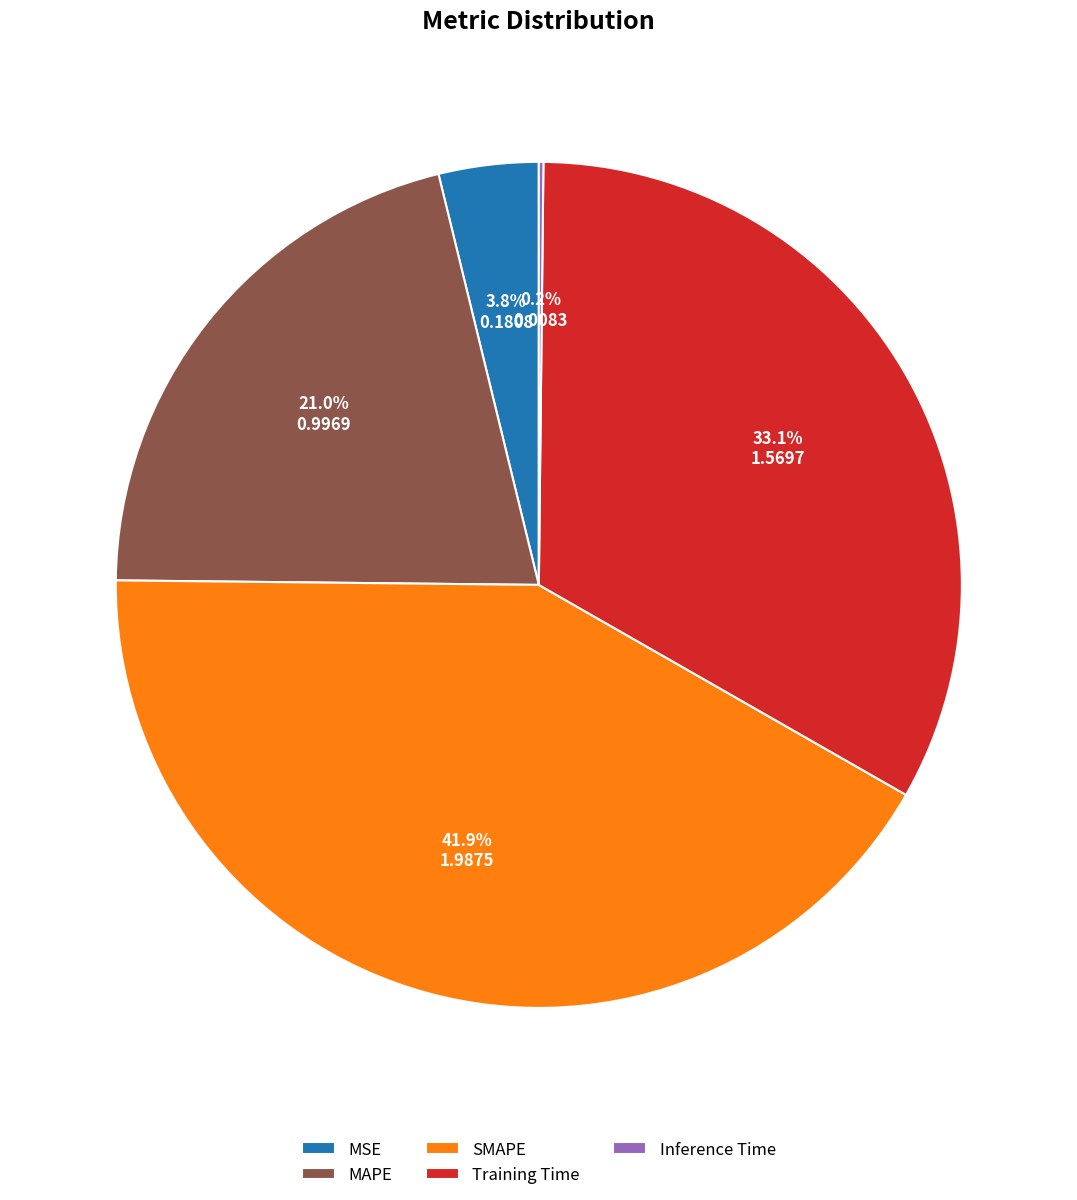

Is there any slice that represents more than half of the pie?

No